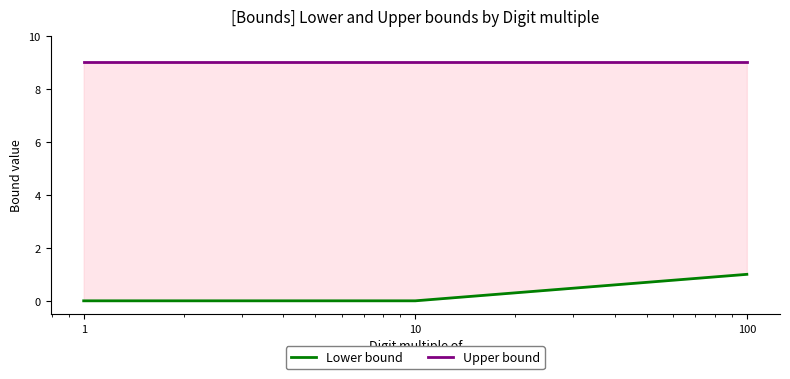

What are all the series names shown in the legend?

Lower bound, Upper bound